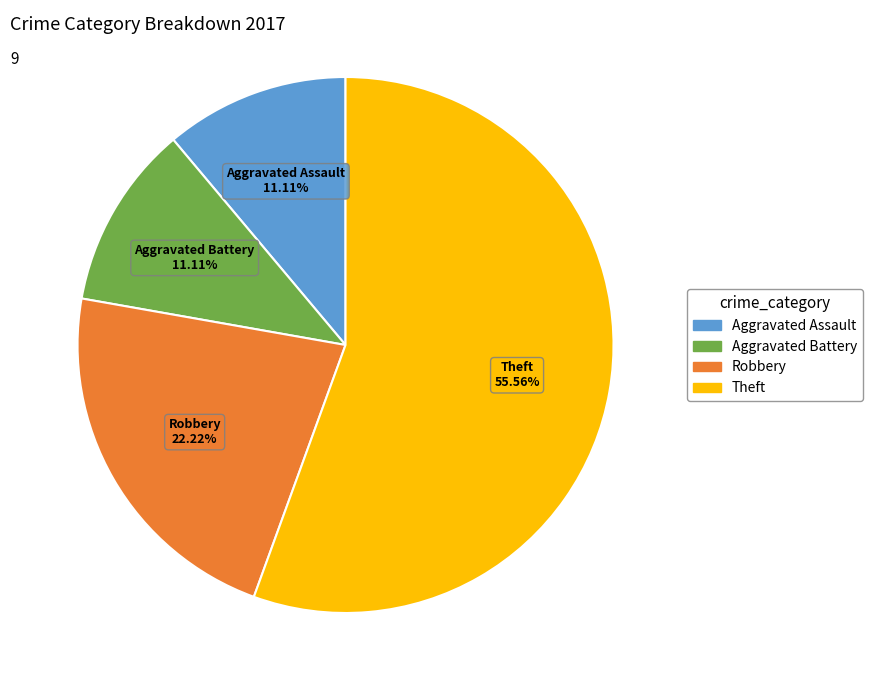

Is there any slice that represents more than half of the pie?

Yes